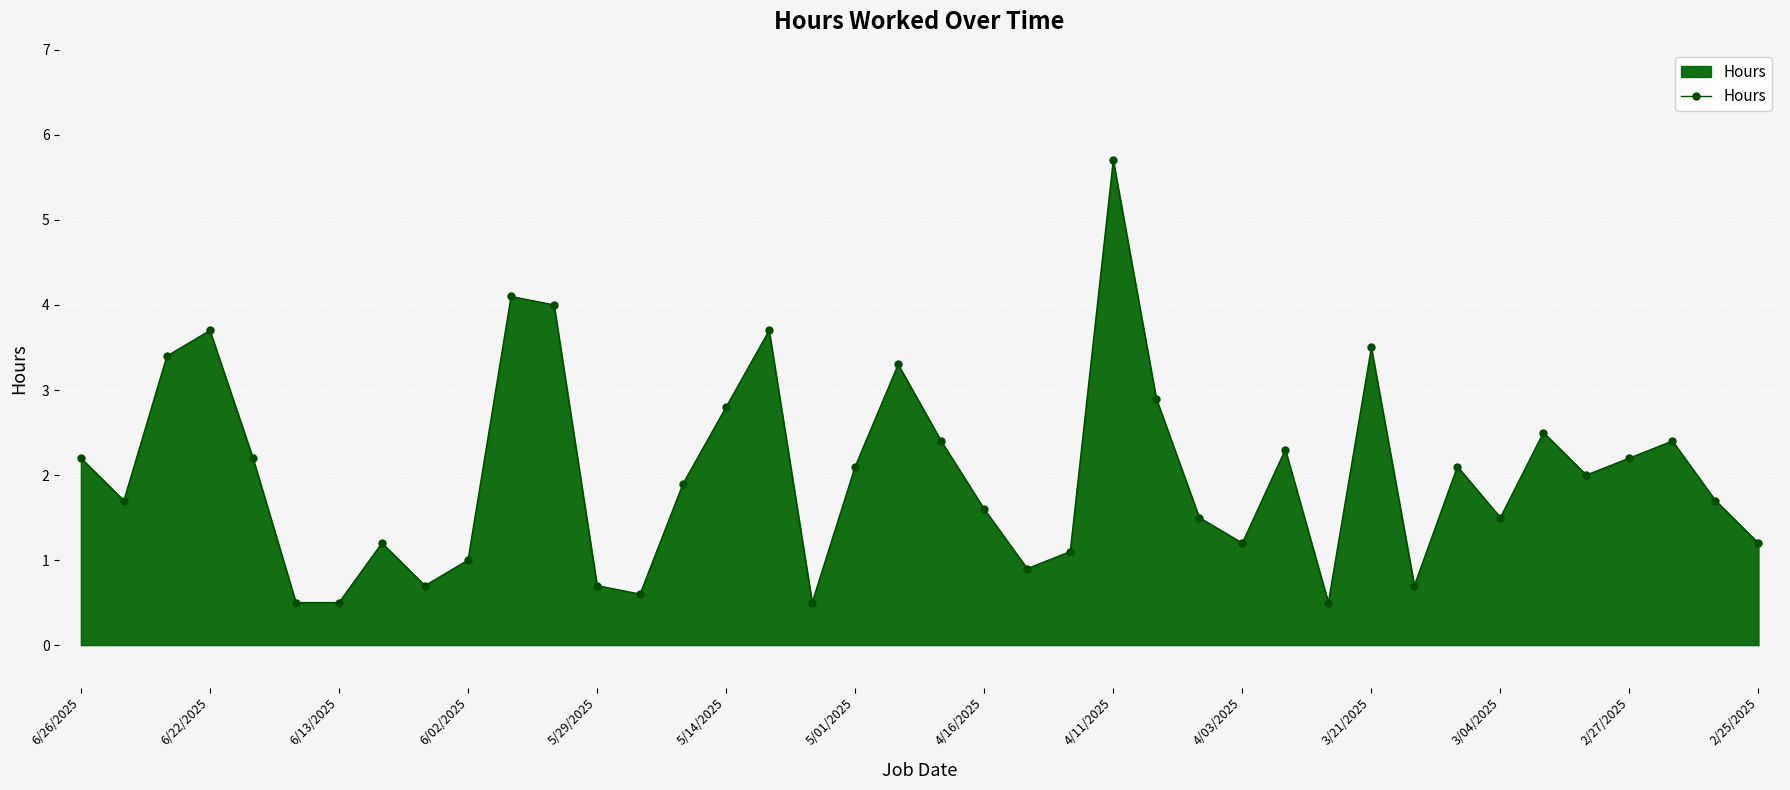

Reading left to right, what are all the values shown in this chart?

2.2	1.7	3.4	3.7	2.2	0.5	0.5	1.2	0.7	1.0	4.1	4.0	0.7	0.6	1.9	2.8	3.7	0.5	2.1	3.3	2.4	1.6	0.9	1.1	5.7	2.9	1.5	1.2	2.3	0.5	3.5	0.7	2.1	1.5	2.5	2.0	2.2	2.4	1.7	1.2